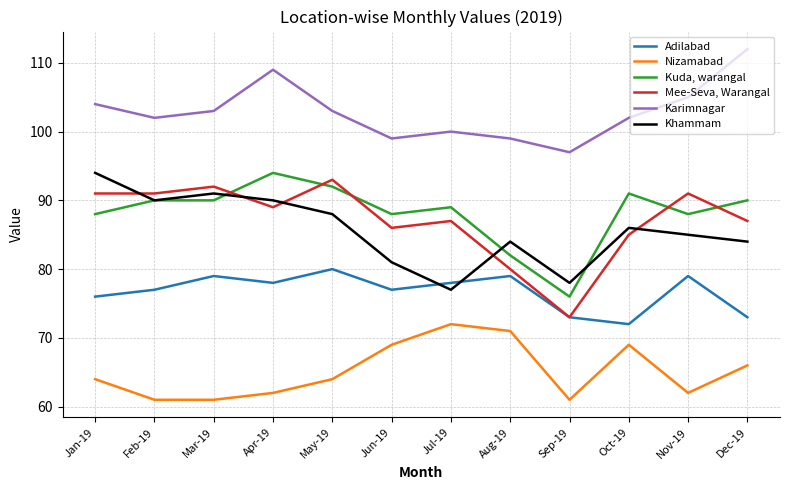

What position from the left is Jun-19?

6